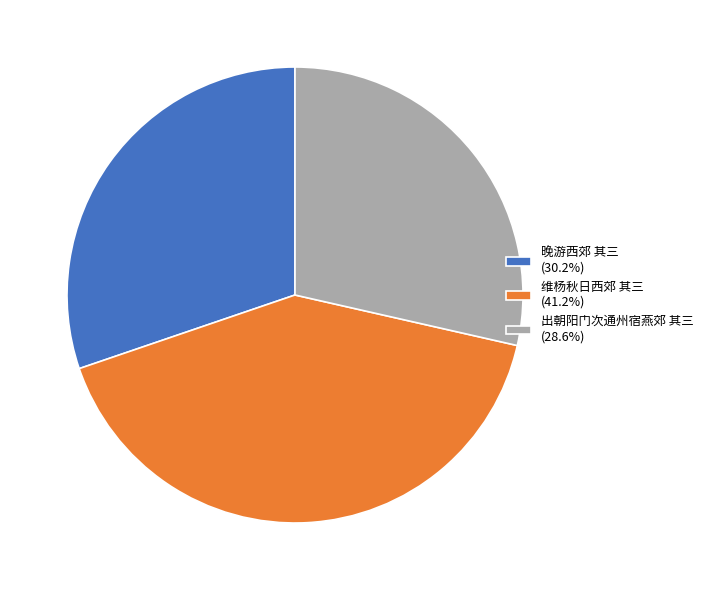

What is the smallest slice in the pie chart?

出朝阳门次通州宿燕郊 其三